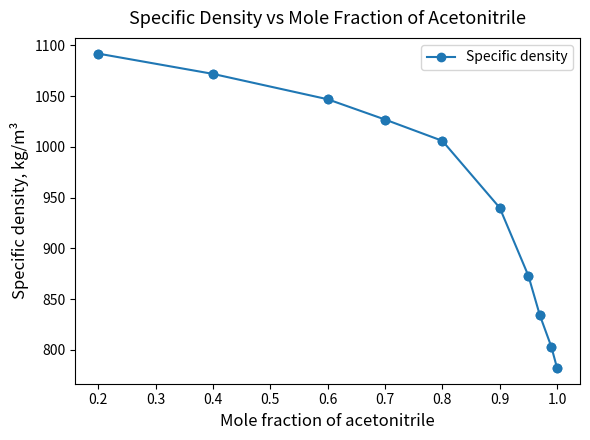

What is the sum of all values?

9476